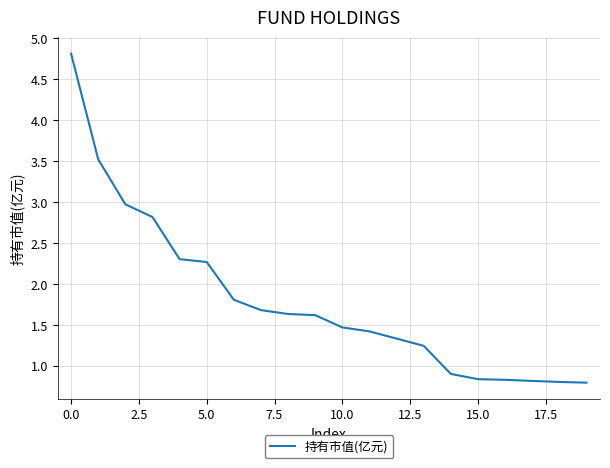

What is the maximum value shown in the chart?

4.8